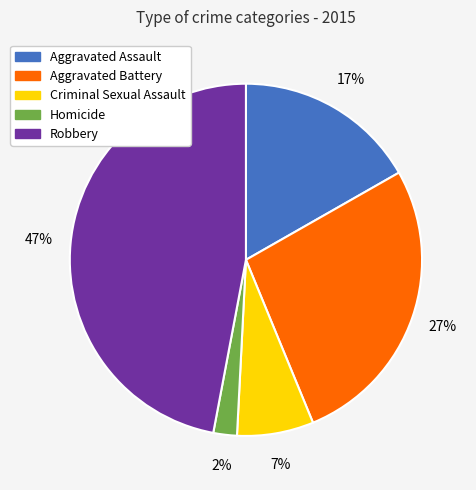

Does Robbery account for over 50% of the chart?

No